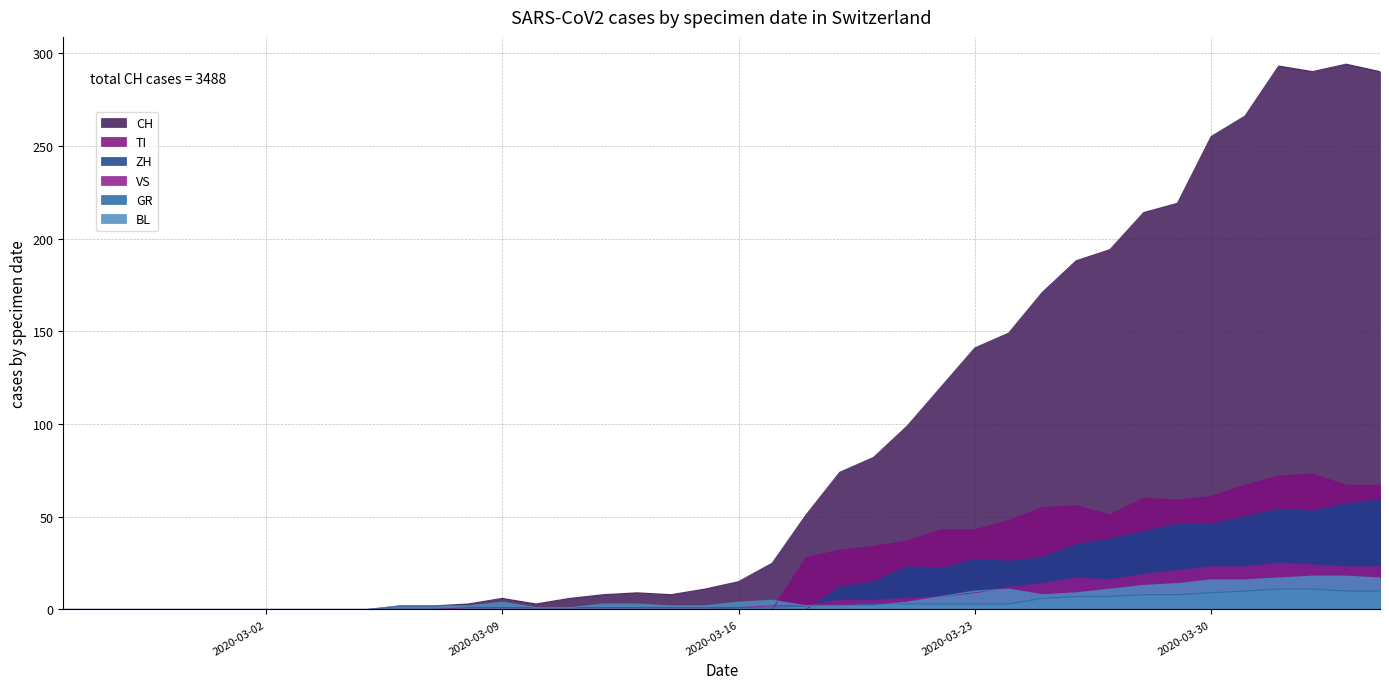

What is the greatest value displayed?

294